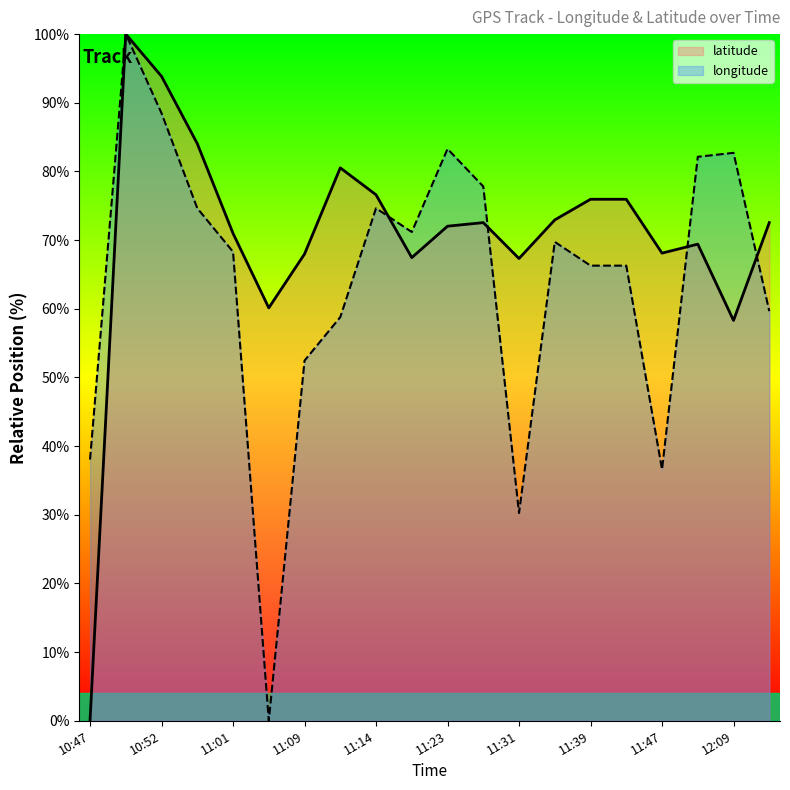

What is the highest value of the latitude series?

100.0